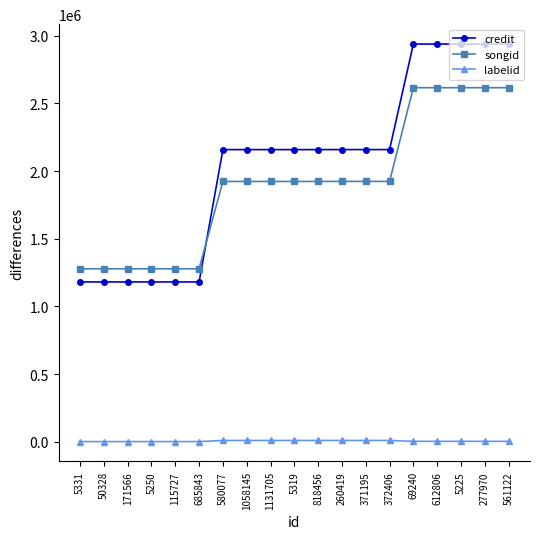

The credit series shows 648441 at 5319. True or false?

False